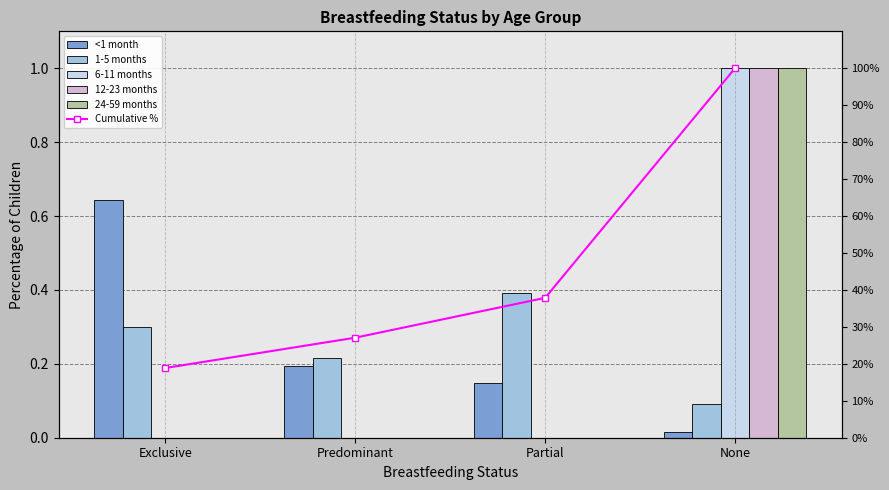

What position from the left is Predominant?

2